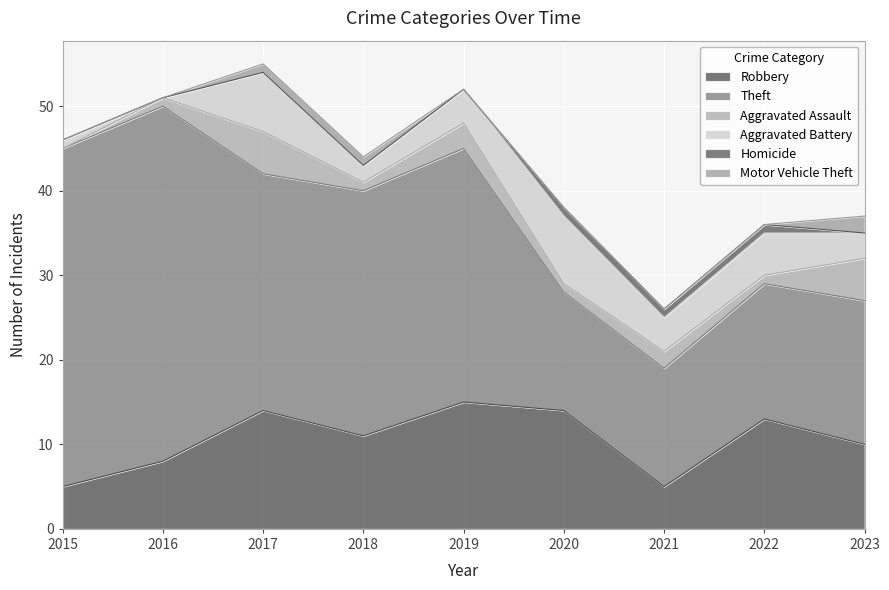

What is the value of the Aggravated Assault point at the 3rd from the left?

5